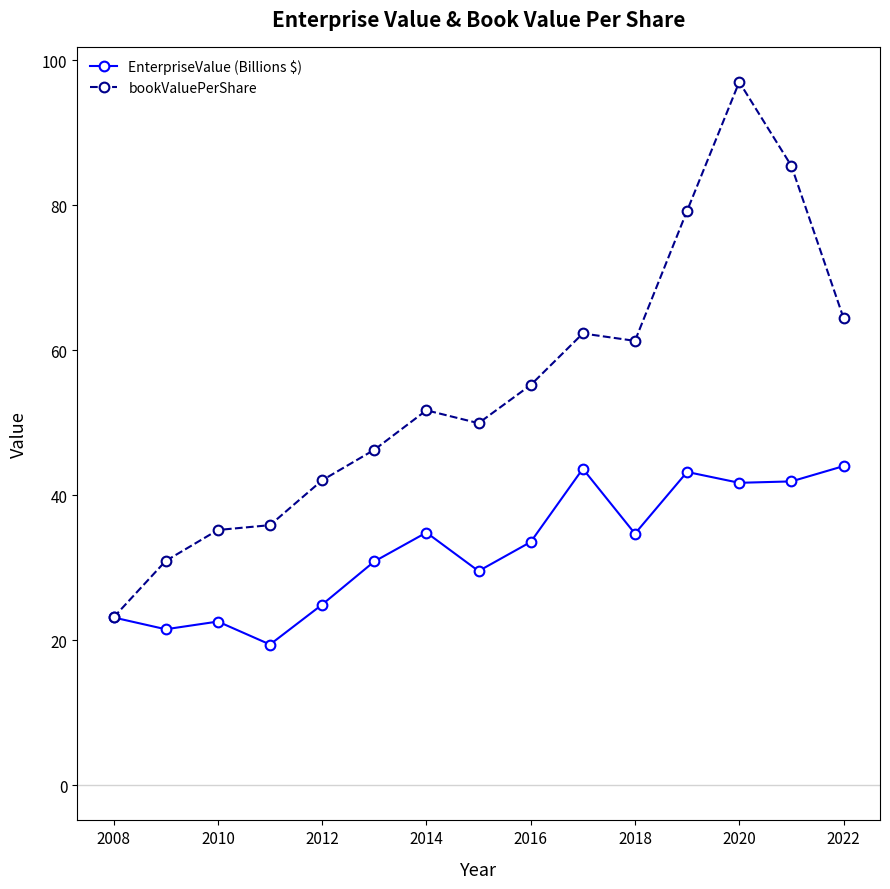

How many values in the EnterpriseValue (Billions $) series exceed 33?

8